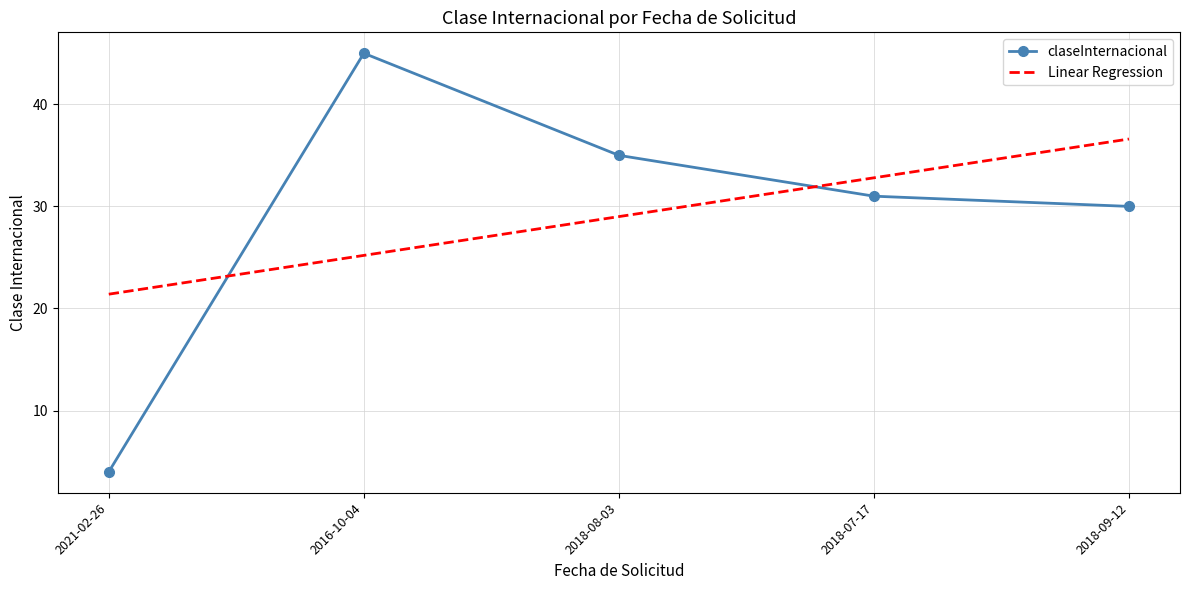

At which category is the sum across all series the highest?

2016-10-04